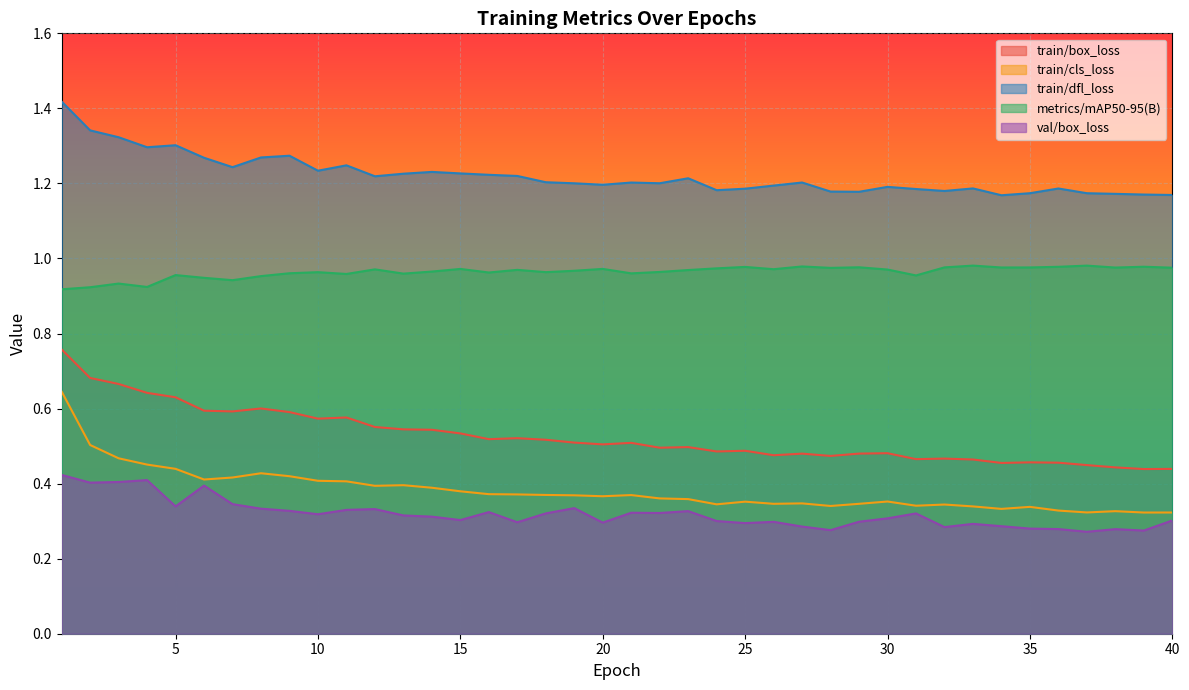

At which category is the sum across all series the highest?

1